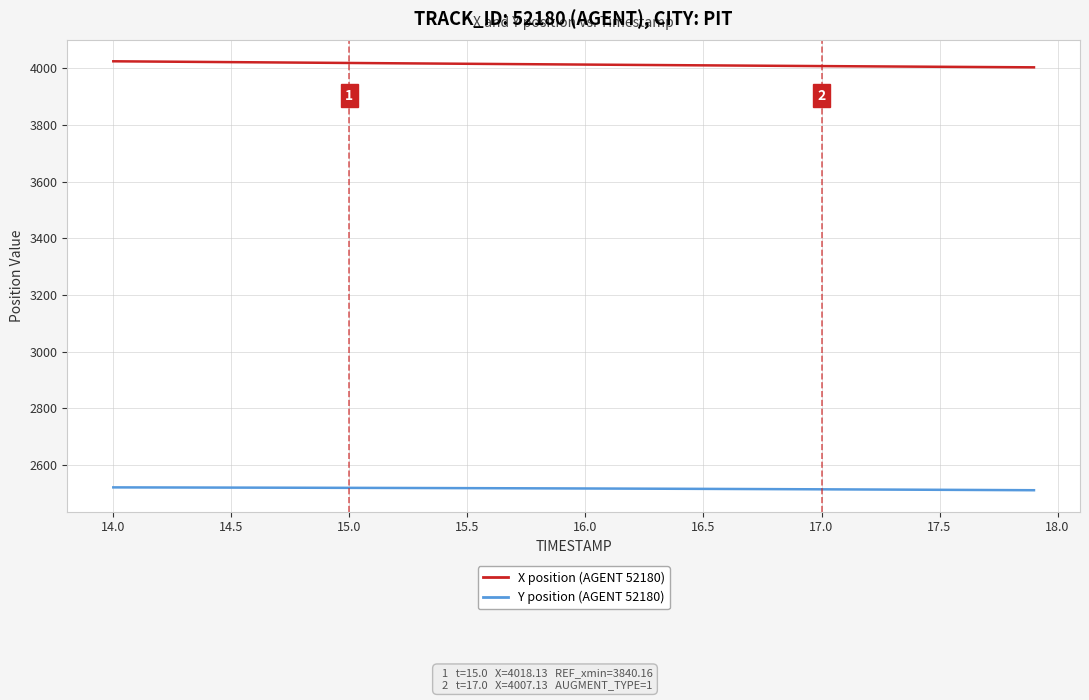

What is the smallest value displayed?

2511.5